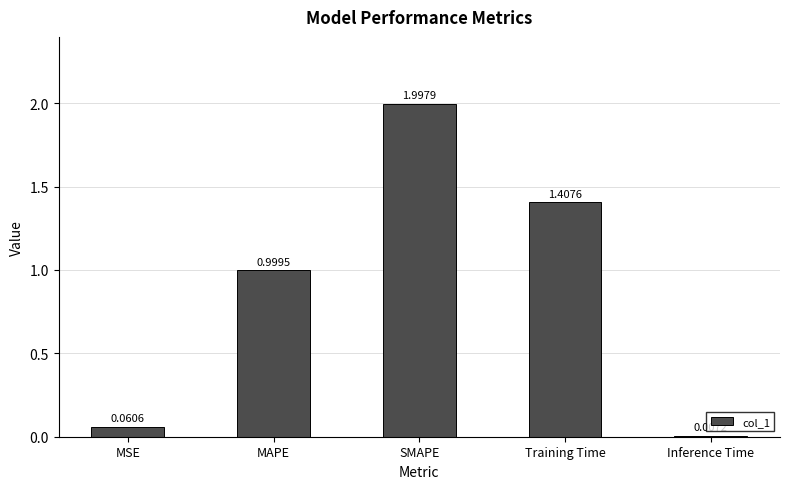

What is the sum of the values at MSE and Training Time?

1.5